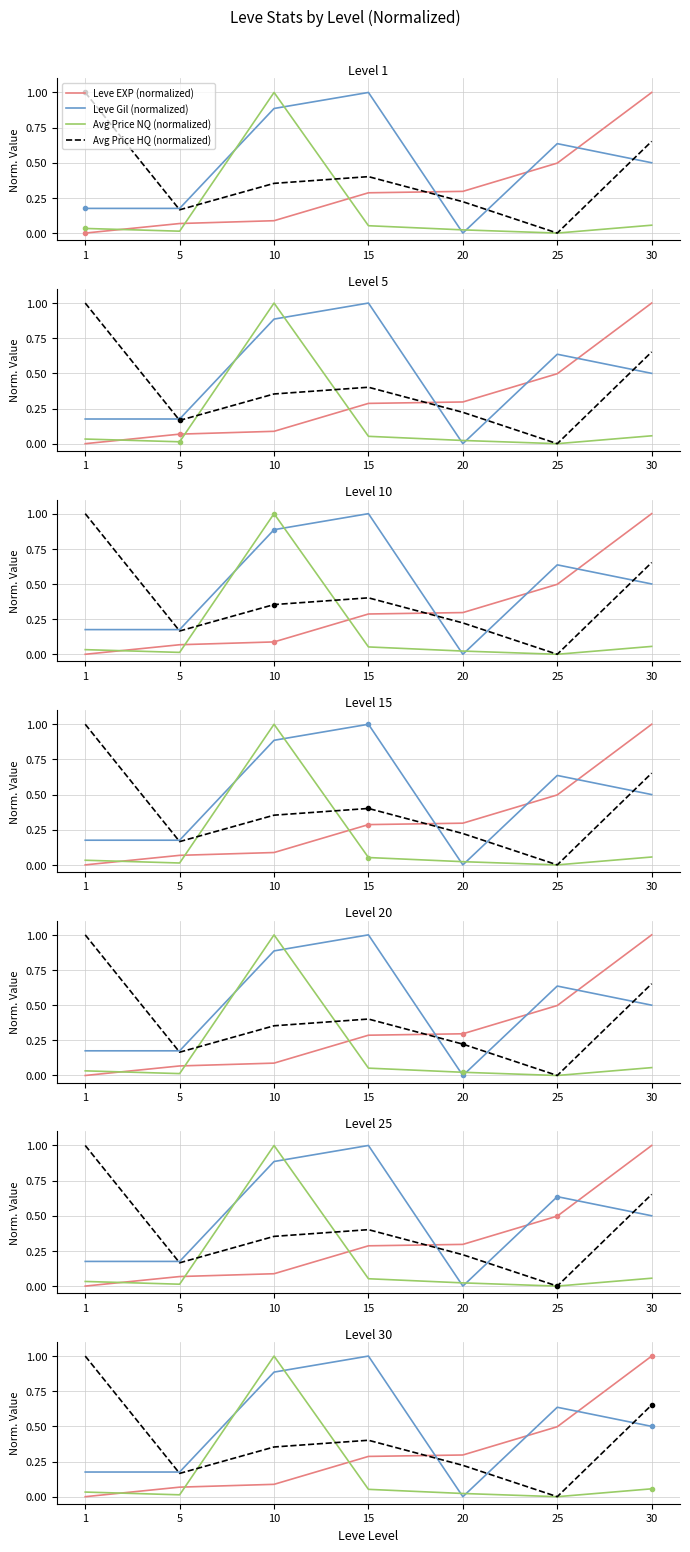

Reading left to right, what are all the values shown in this chart?

Leve EXP (normalized): 0.0	0.1	0.1	0.3	0.3	0.5	1.0
Leve Gil (normalized): 0.2	0.2	0.9	1.0	0.0	0.6	0.5
Avg Price NQ (normalized): 0.0	0.0	1.0	0.1	0.0	0.0	0.1
Avg Price HQ (normalized): 1.0	0.2	0.4	0.4	0.2	0.0	0.7